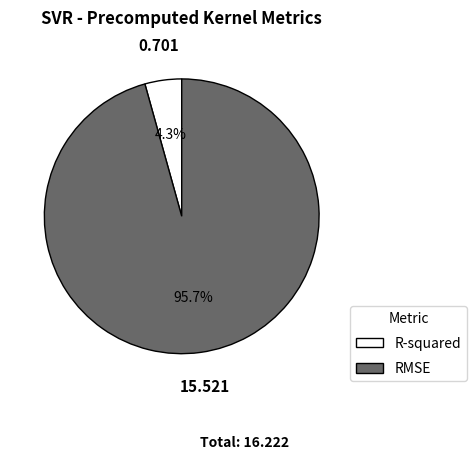

What percentage is the RMSE slice, to the nearest percent?

96%